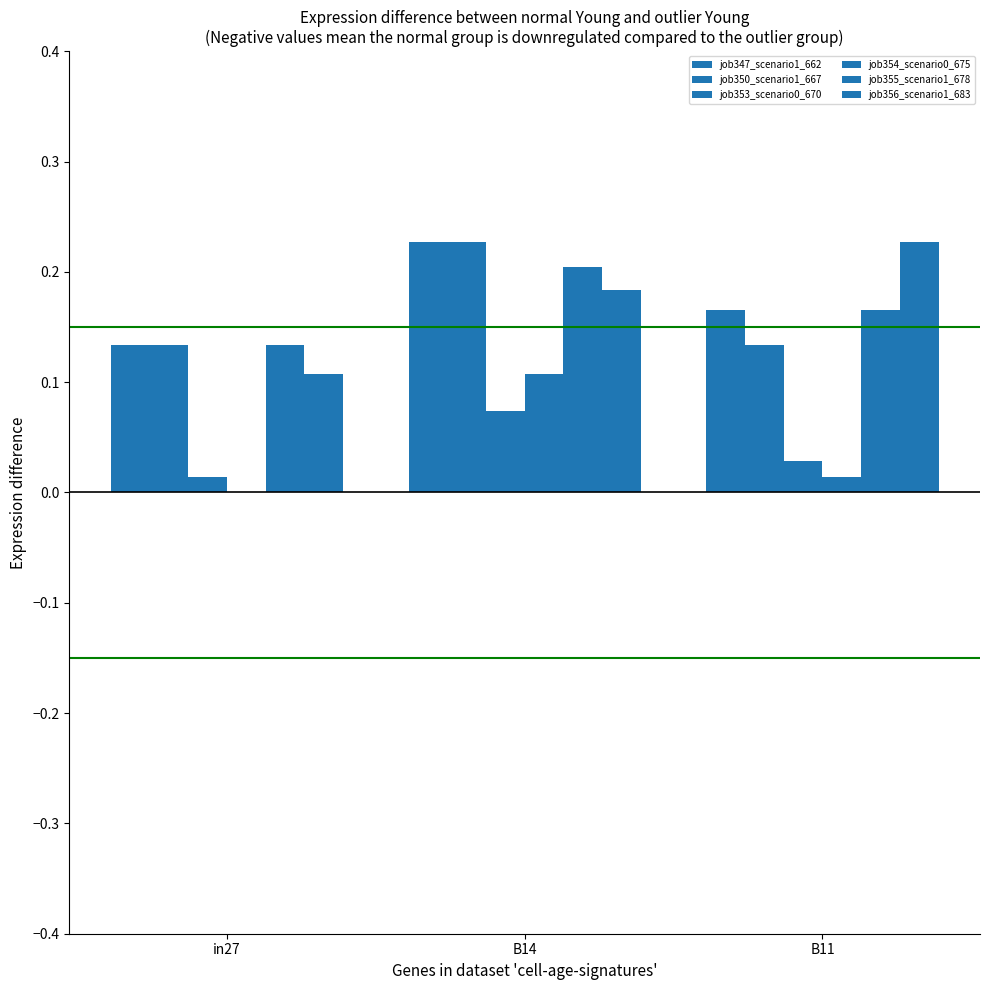

How many data points does each series have?

3